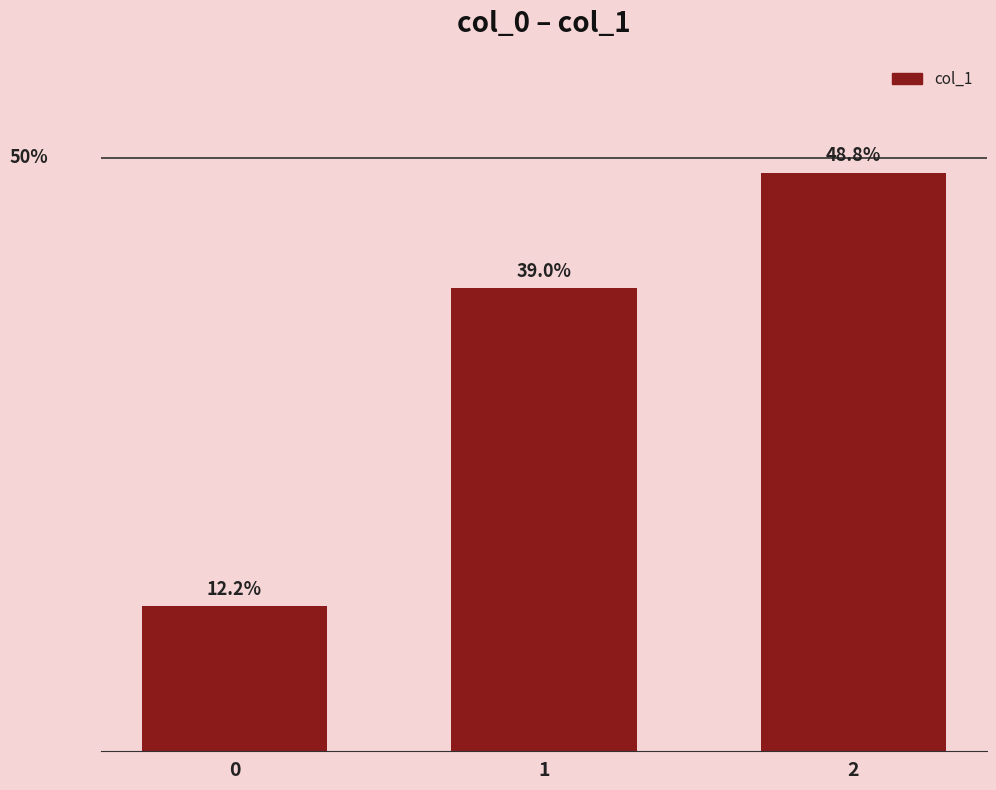

Which has a higher value, 1 or 2?

2